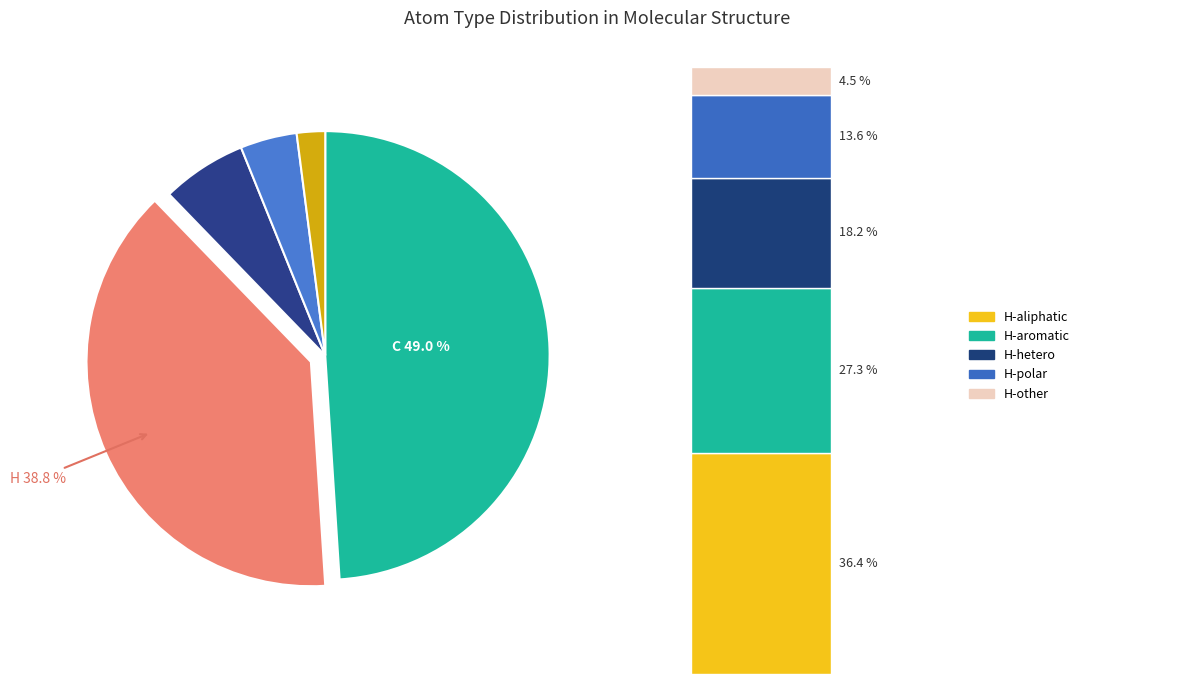

To the nearest percent, what is the average slice percentage?

20%